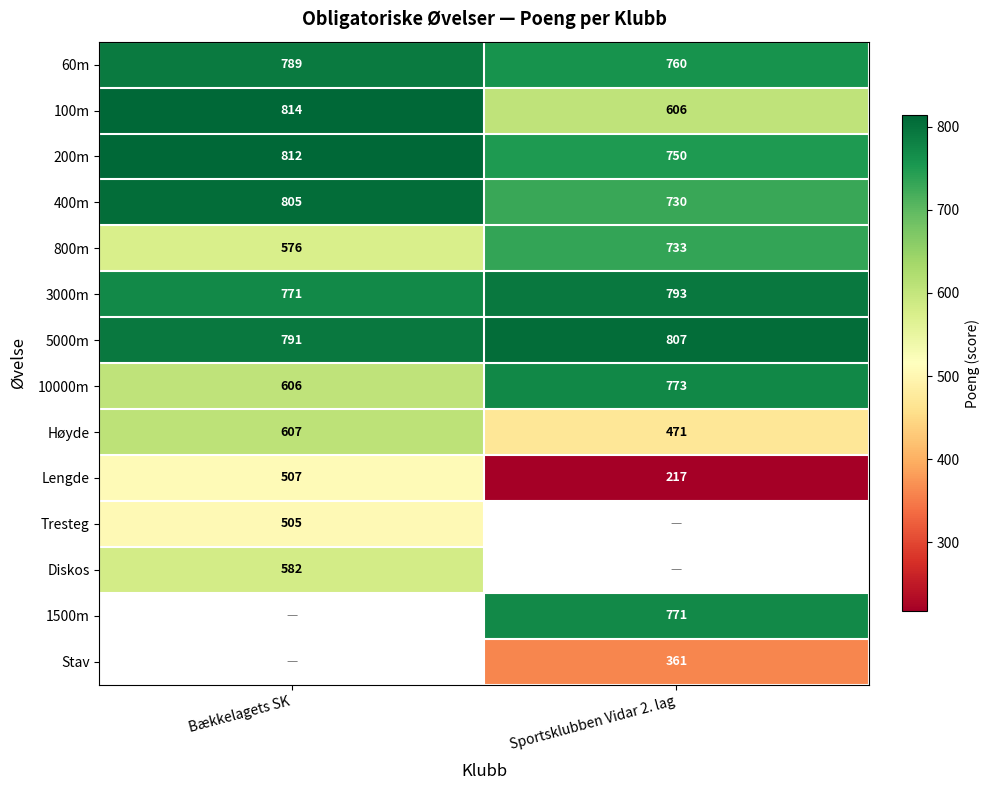

What is the spread (max minus min) of values at Bækkelagets SK?

309.0